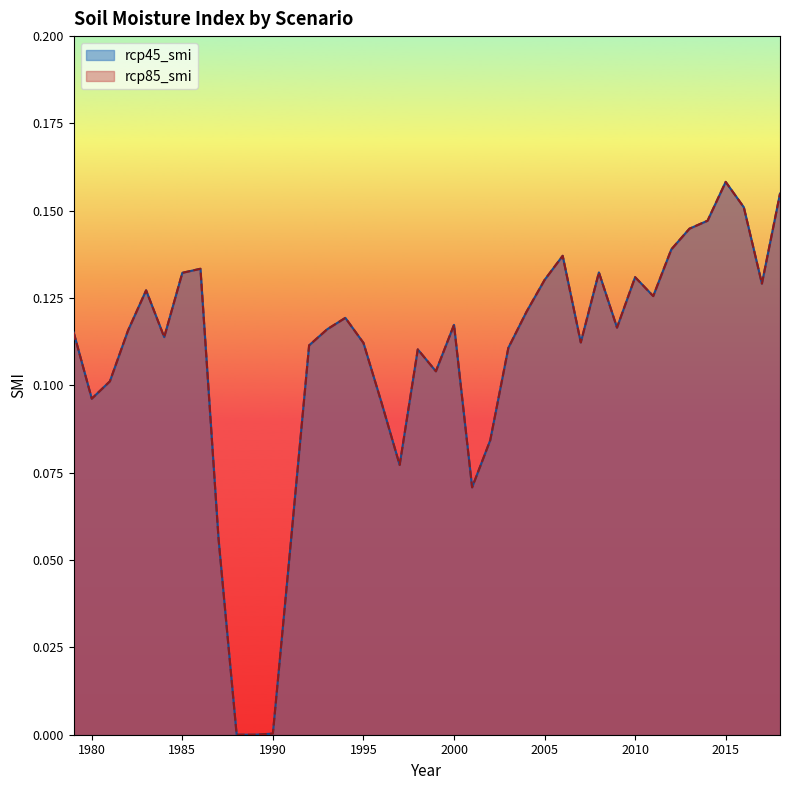

True or false: rcp85_smi has a value of 0.1 at 1983.

True